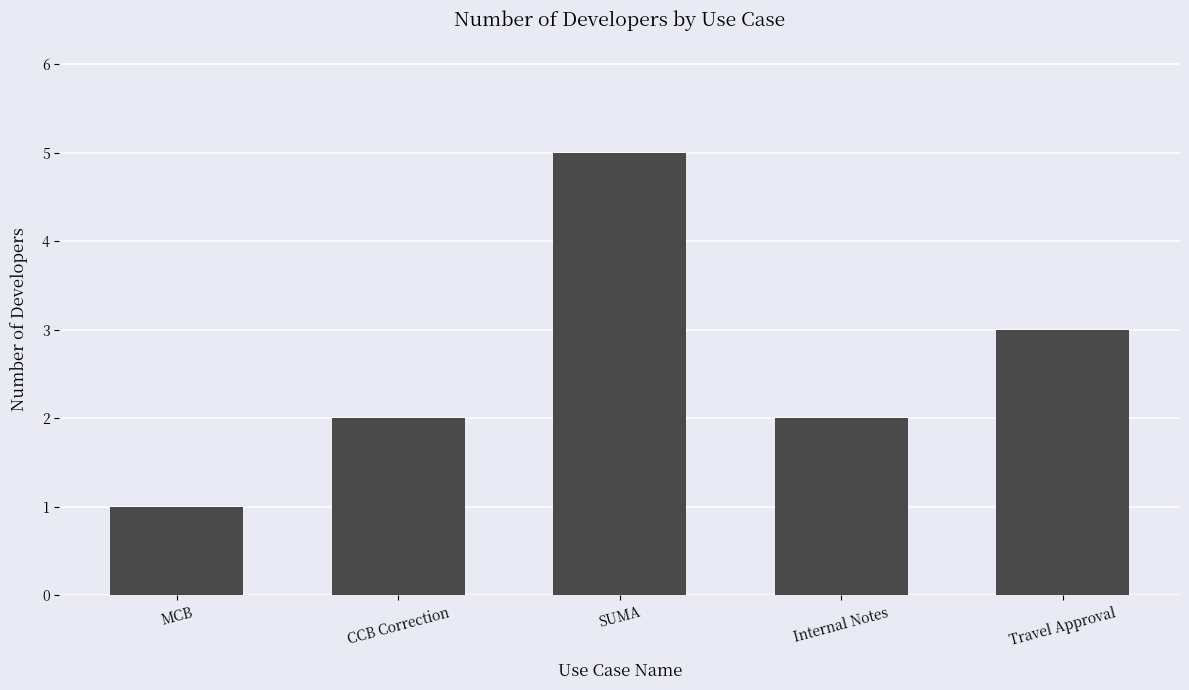

Which label corresponds to the largest value in the chart?

SUMA